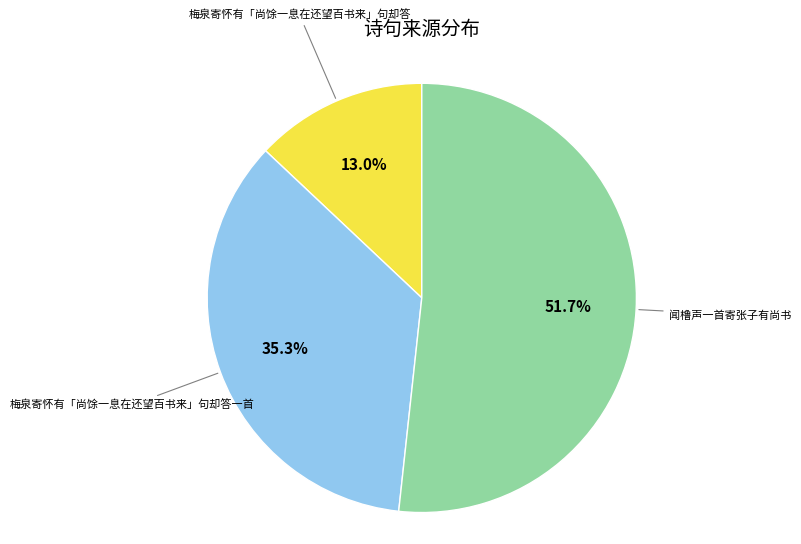

What is the smallest slice in the pie chart?

梅泉寄怀有「尚馀一息在还望百书来」句却答